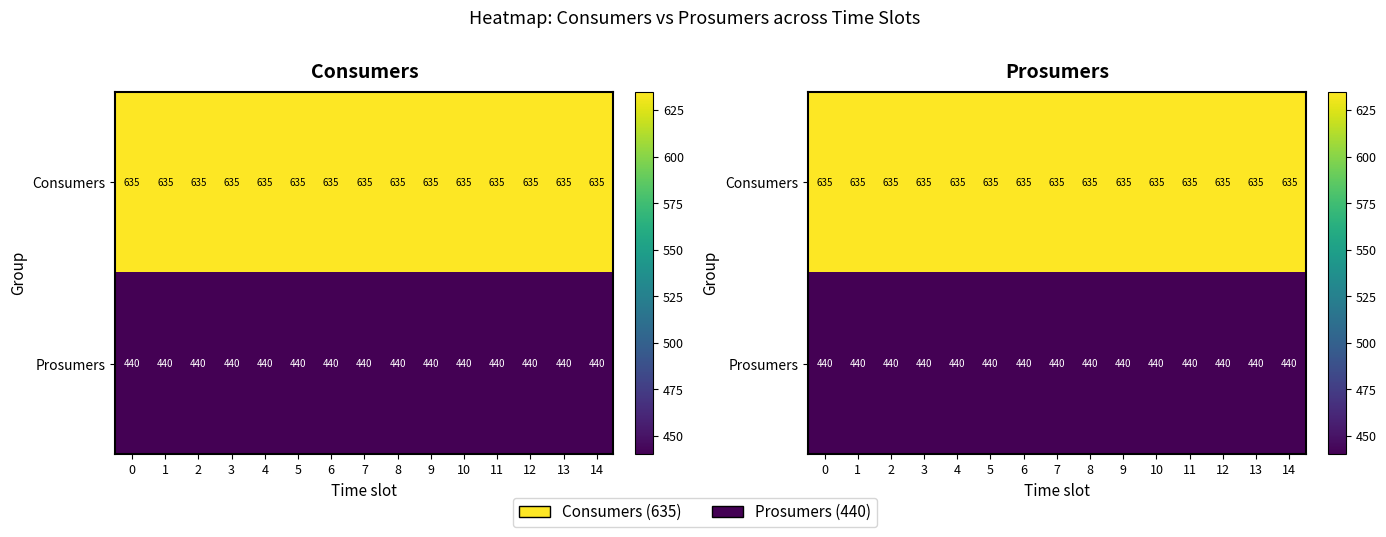

List the labels in order of Consumers value, largest first.

0, 1, 2, 3, 4, 5, 6, 7, 8, 9, 10, 11, 12, 13, 14